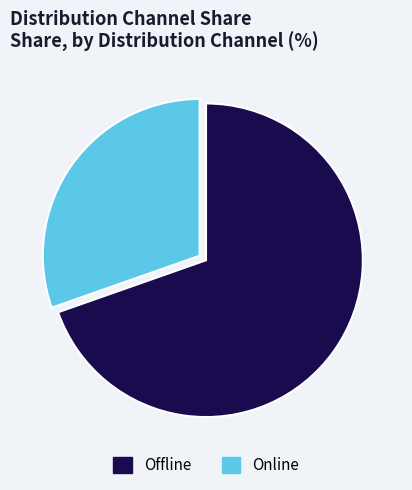

Which category has the smallest portion of the pie?

Online